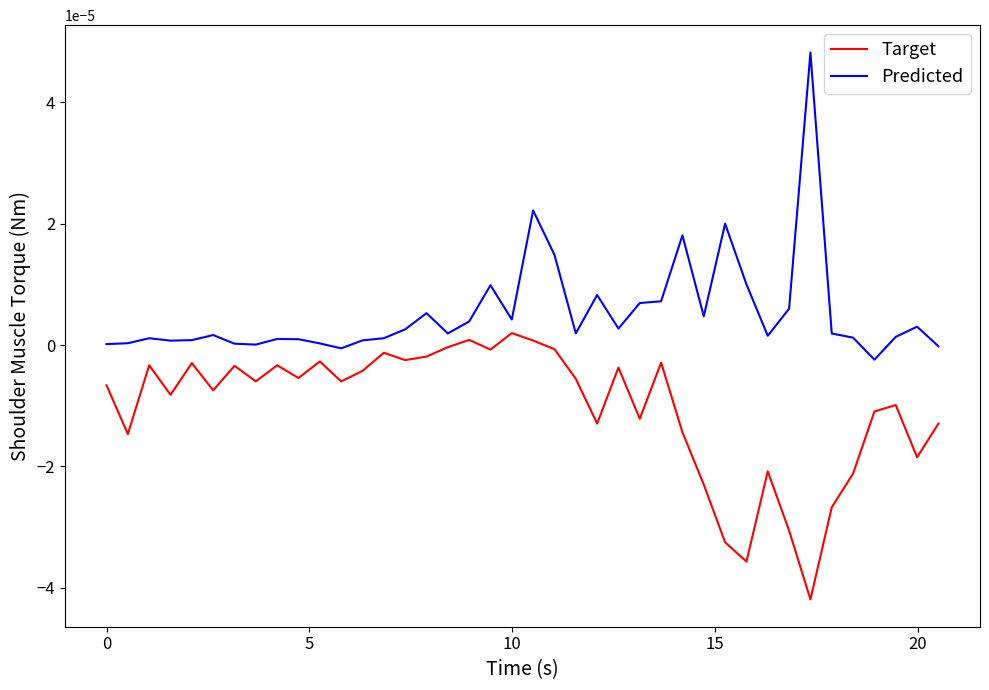

How many series are shown in this chart?

2